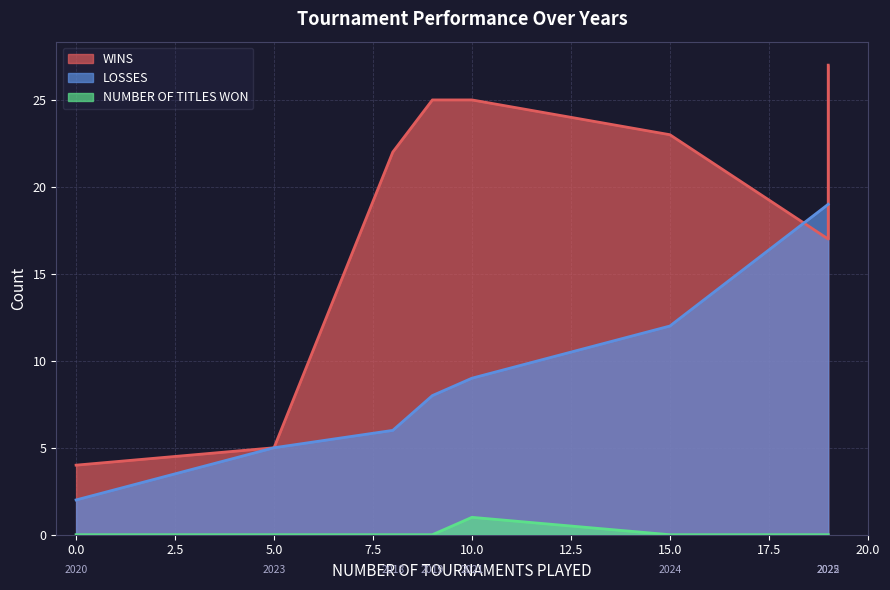

Between 2023 and 2021, which is larger?

2021